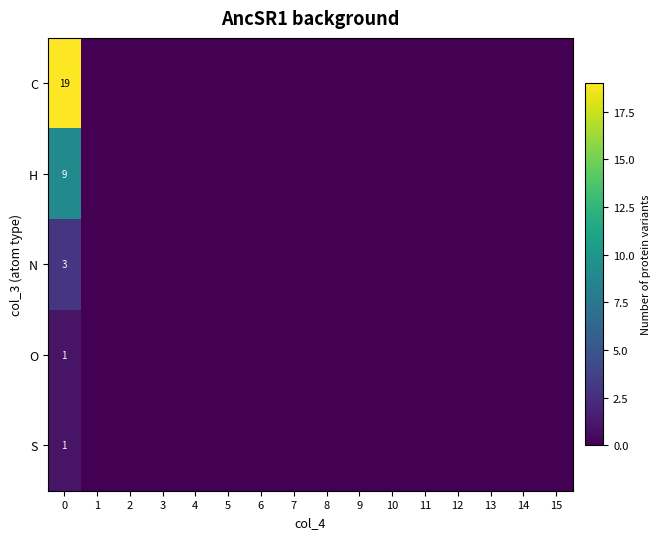

Where is H nearest to the value 4?

1